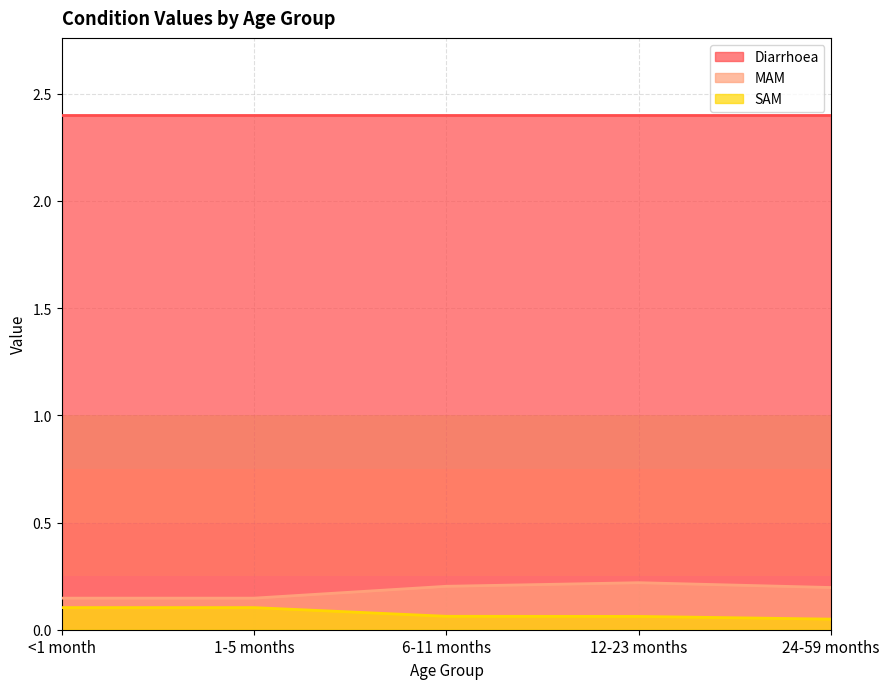

What is the sum of all MAM values?

0.9